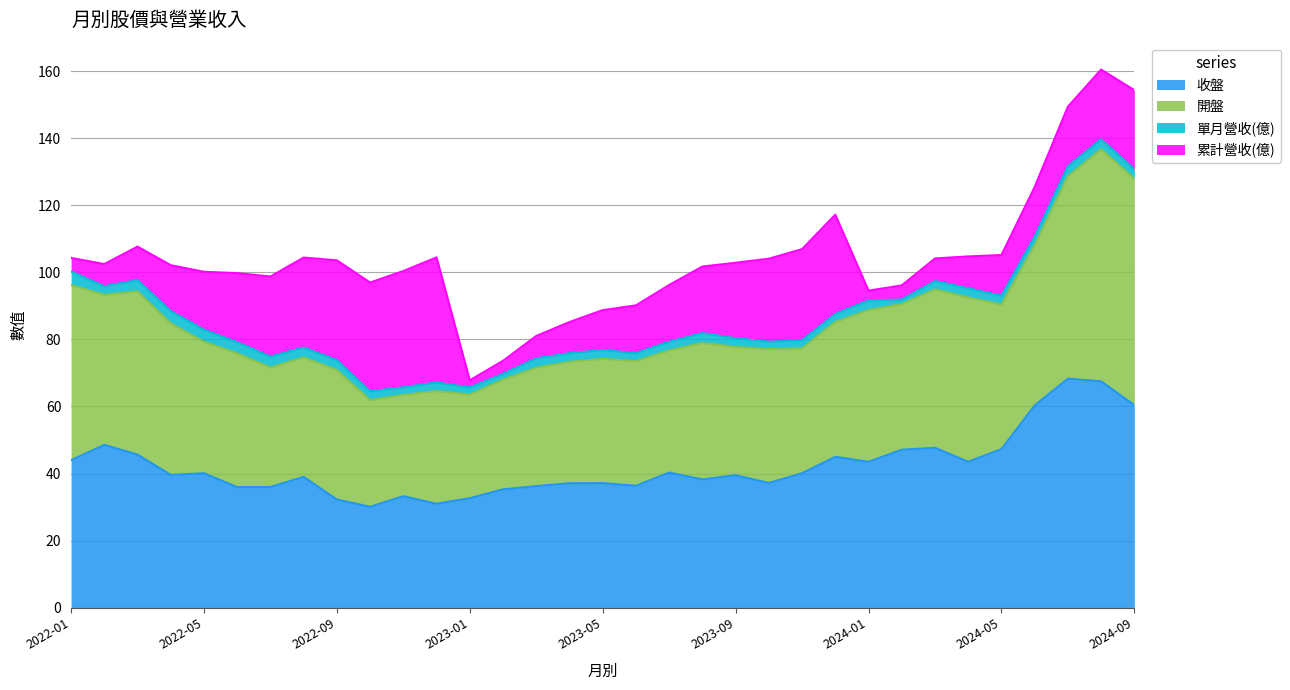

The value of 開盤 at 2022-03 is 67.6. True or false?

False